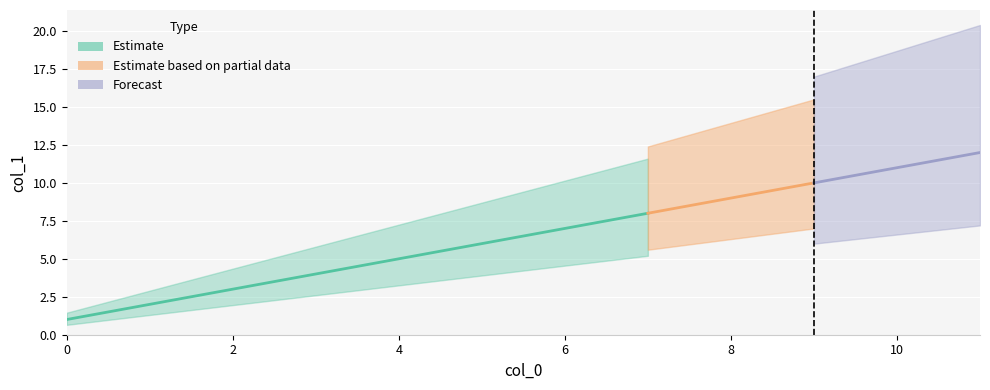

True or false: the data has more than 0 interior local peaks.

False